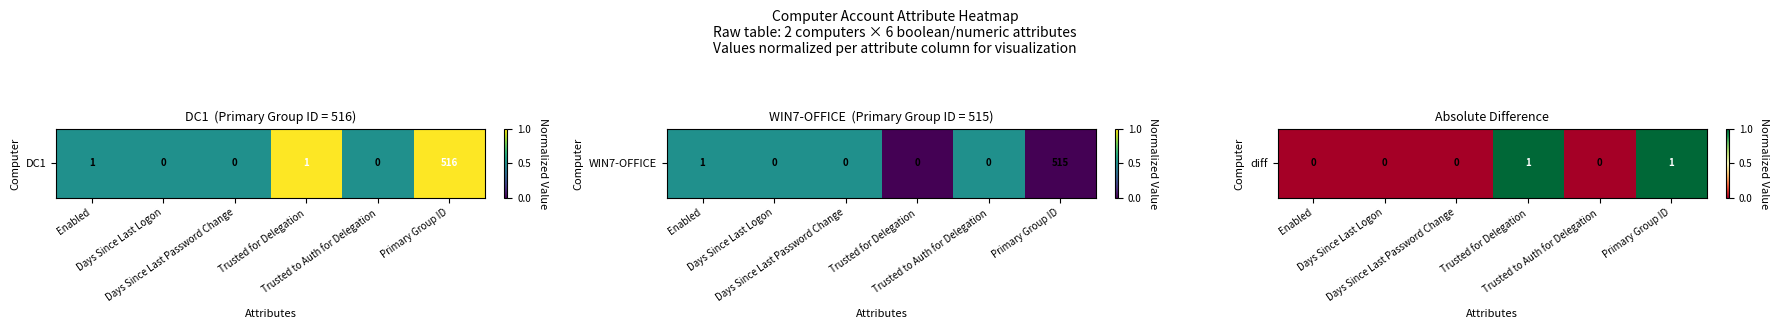

Reading left to right, what are all the values shown in this chart?

Enabled=0	Days Since Last Logon=0	Days Since Last Password Change=0	Trusted for Delegation=1	Trusted to Auth for Delegation=0	Primary Group ID=1